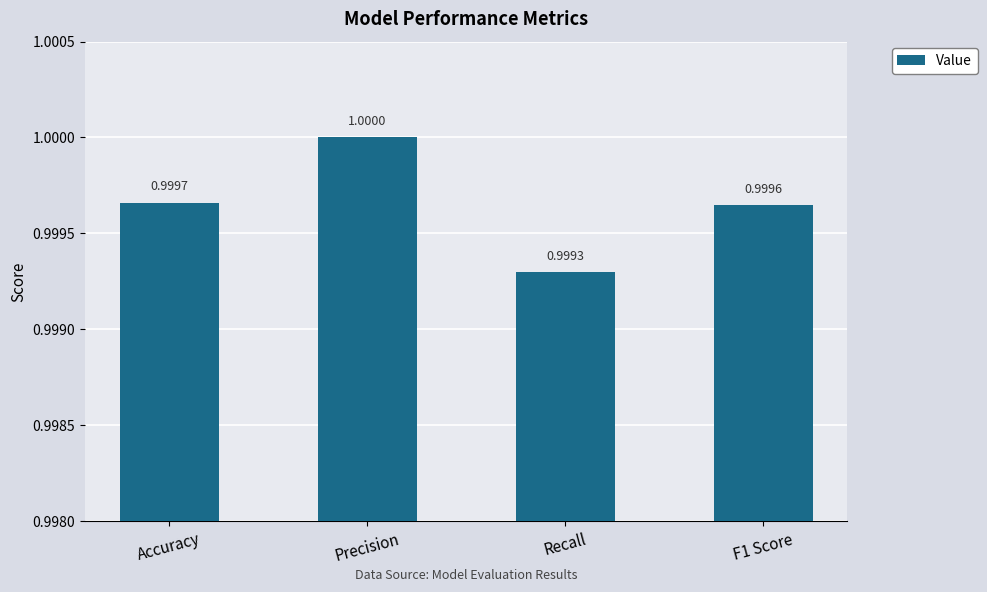

How many bars are there in total?

4